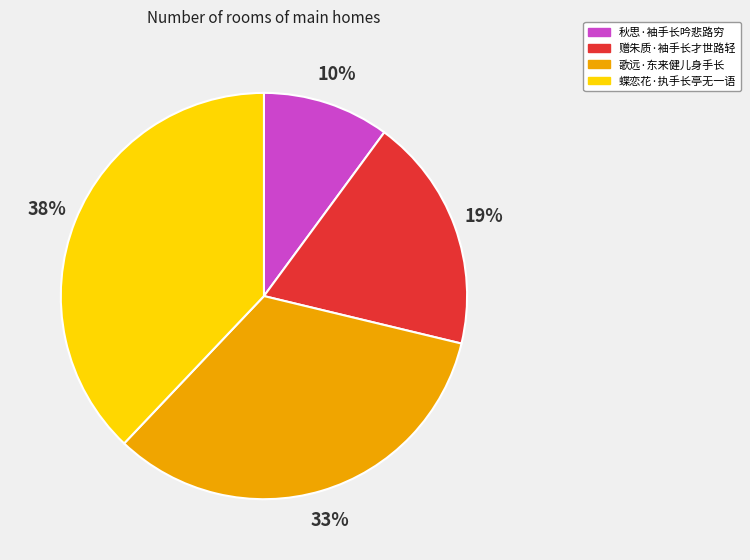

Which category has the biggest portion of the pie?

蝶恋花·执手长亭无一语